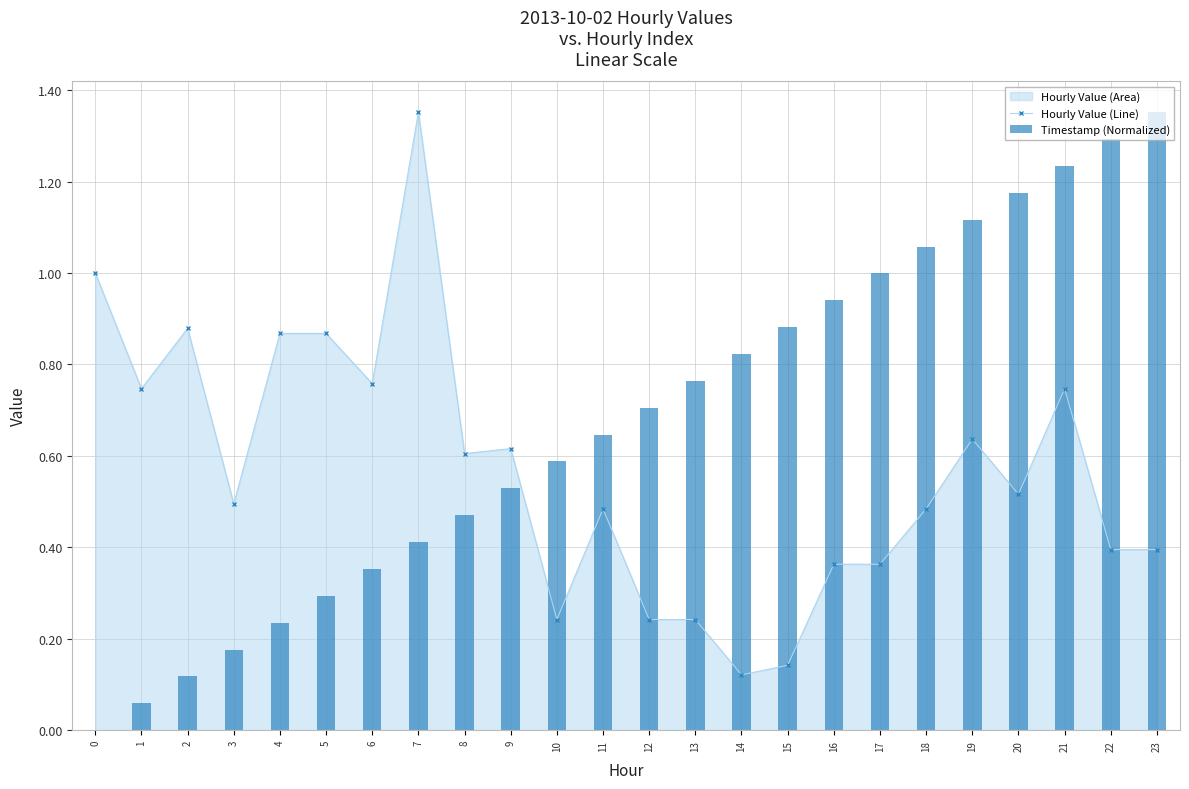

What is the difference between the second highest and minimum values in the Timestamp (Normalized) series?

1.3